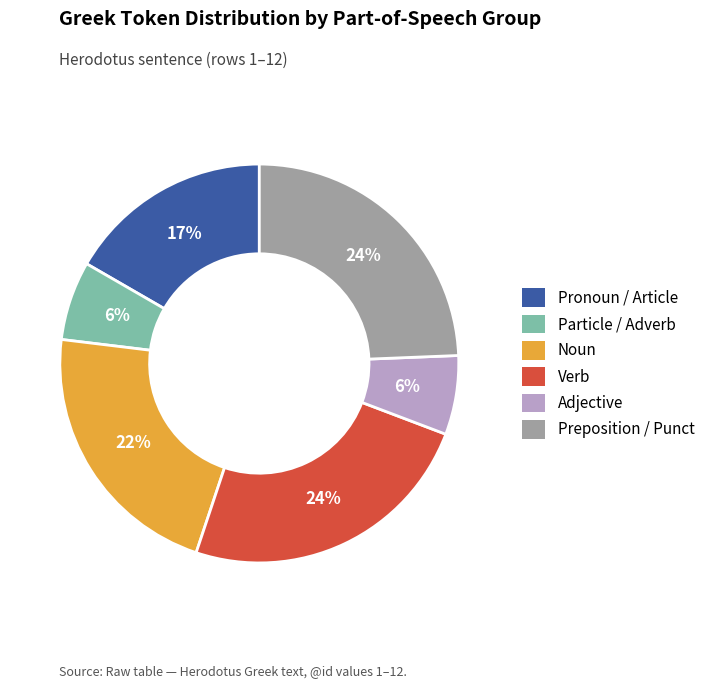

To the nearest percent, what is the difference between the largest and smallest slice percentages?

18%